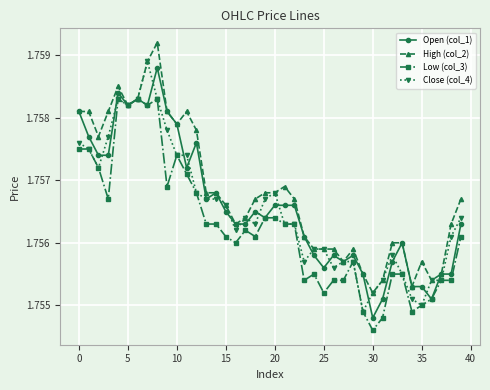

Which series has the largest total across all categories?

High (col_2)